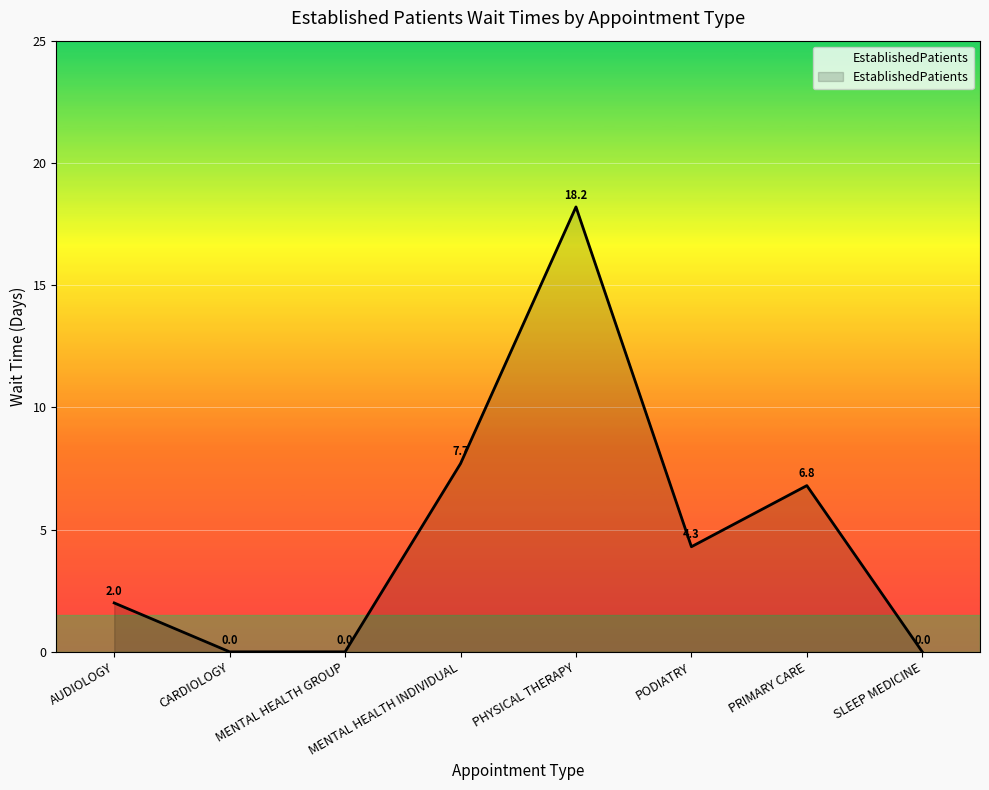

What is the difference between the second highest and minimum values?

7.7